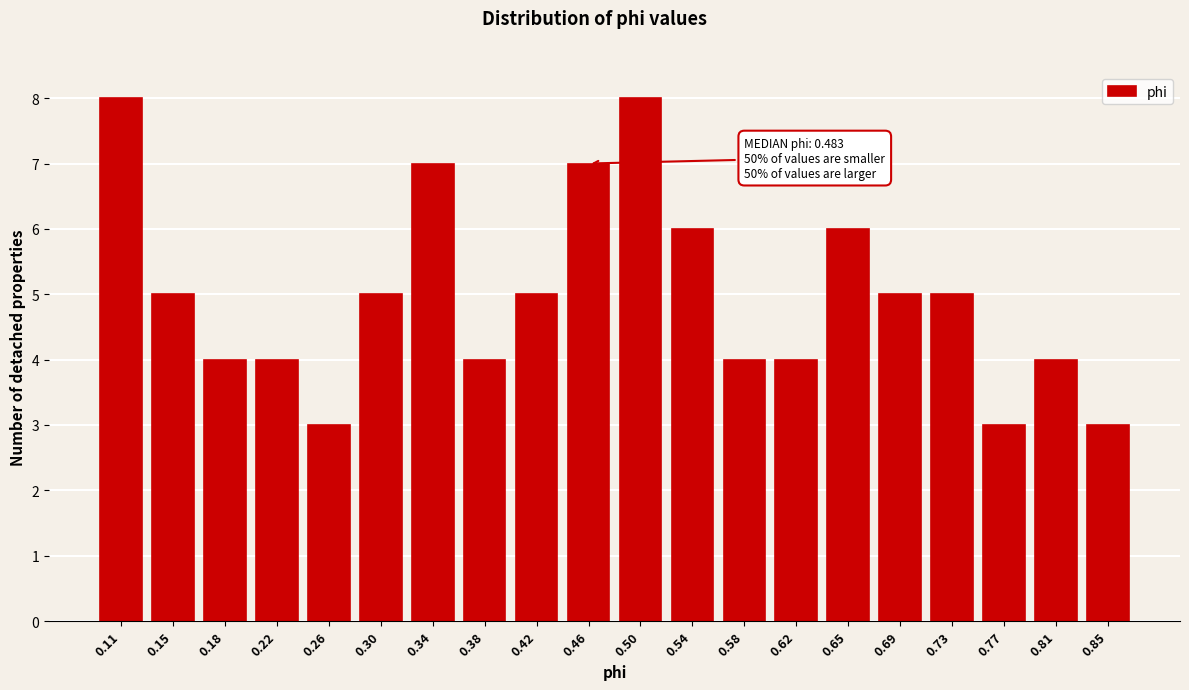

Reading left to right, extract all data points from this chart.

8	5	4	4	3	5	7	4	5	7	8	6	4	4	6	5	5	3	4	3